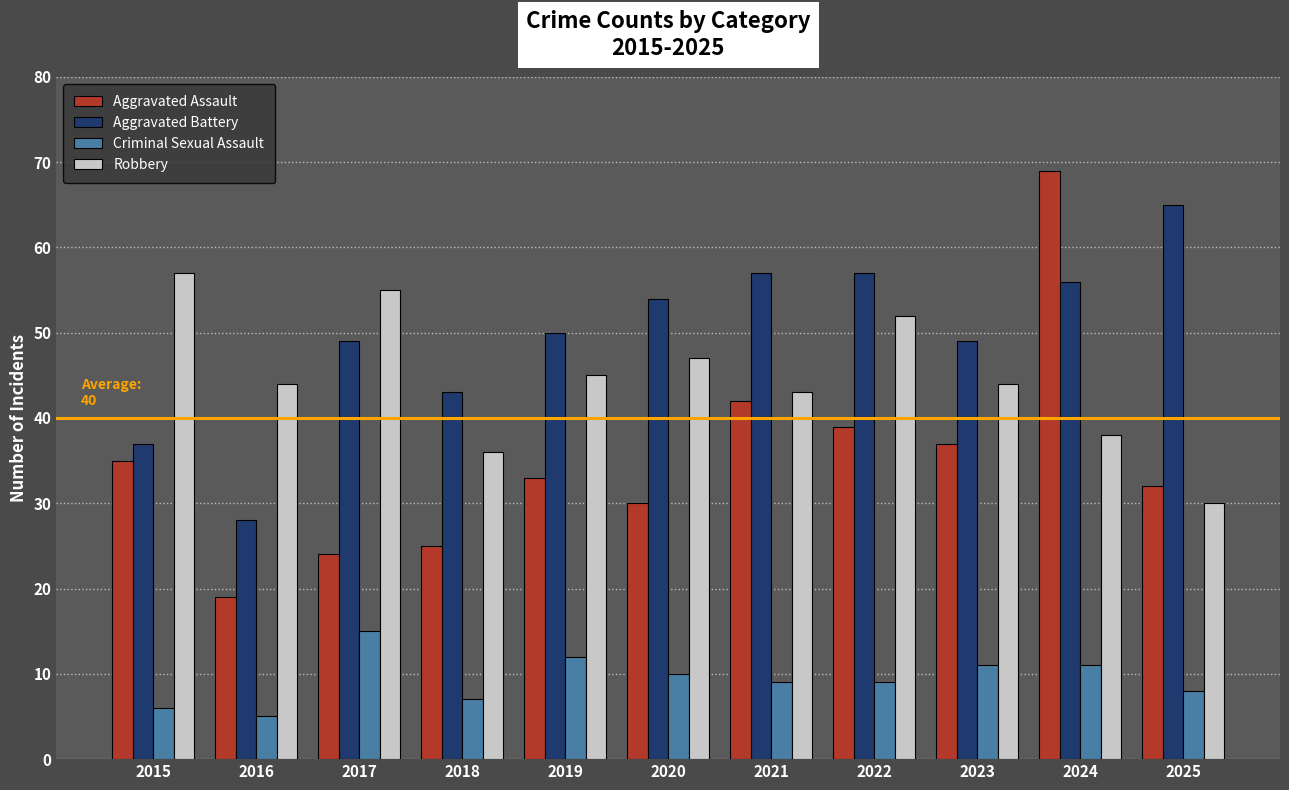

Is the value of Aggravated Battery at 2018 greater than the value of Aggravated Assault at 2017?

Yes